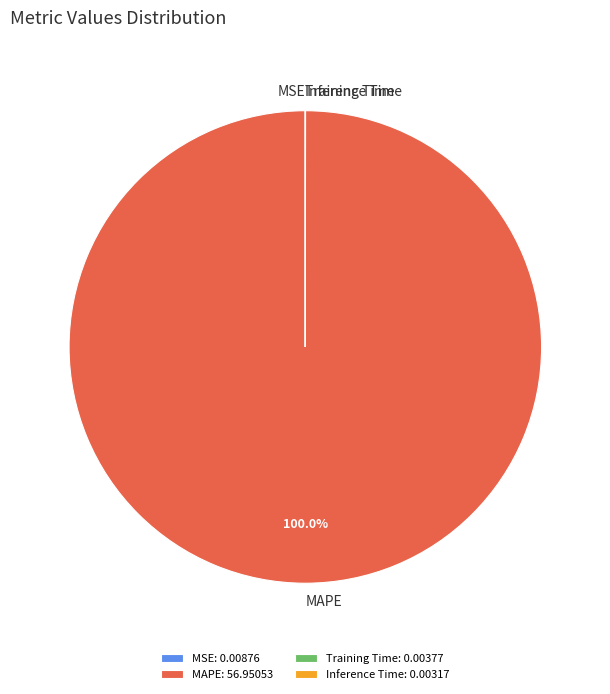

Is there any slice that represents more than half of the pie?

Yes